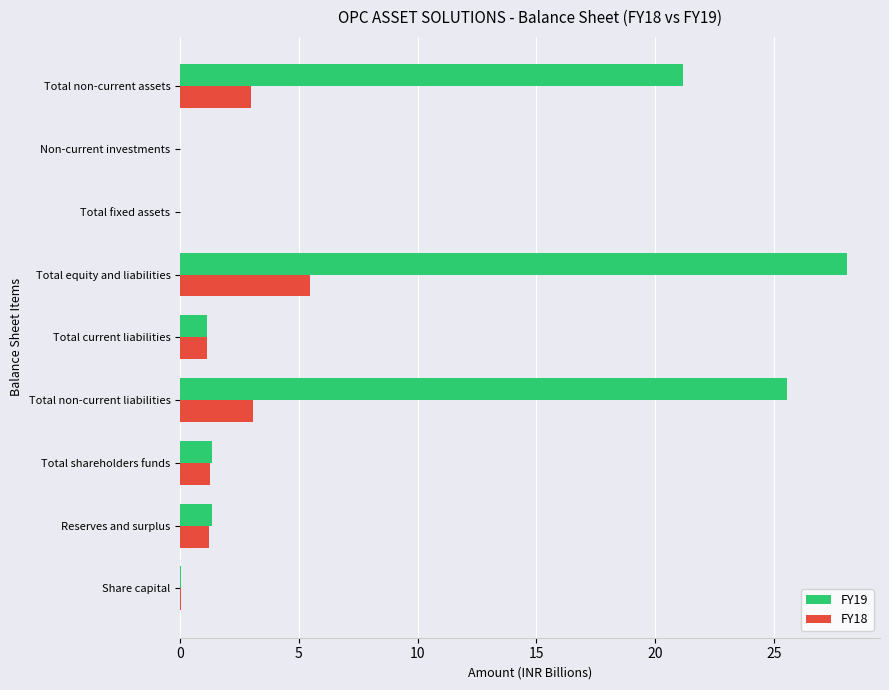

What is the sum of all FY19 values?

78.7